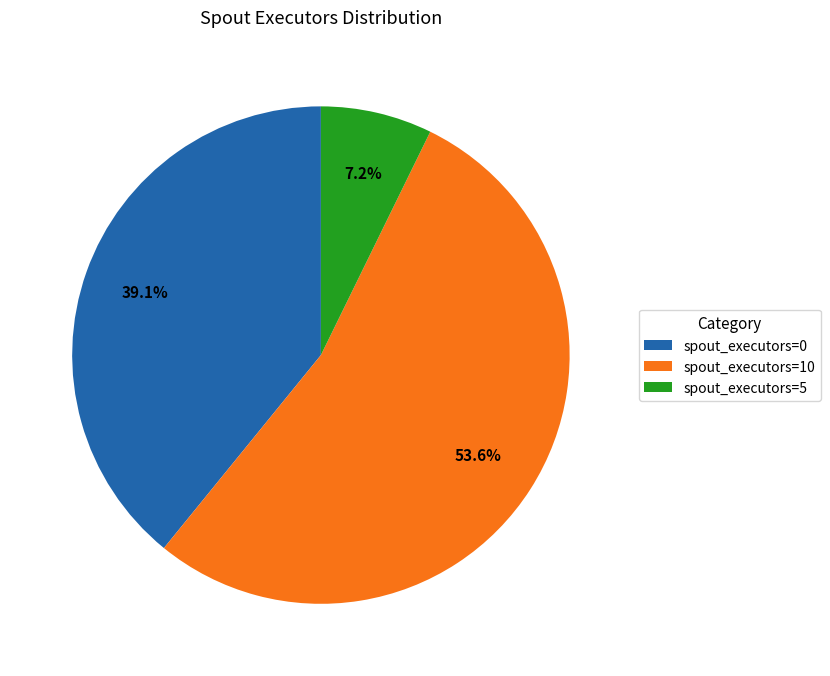

Approximately how many times larger is the value at spout_executors=0 compared to spout_executors=10?

0.7